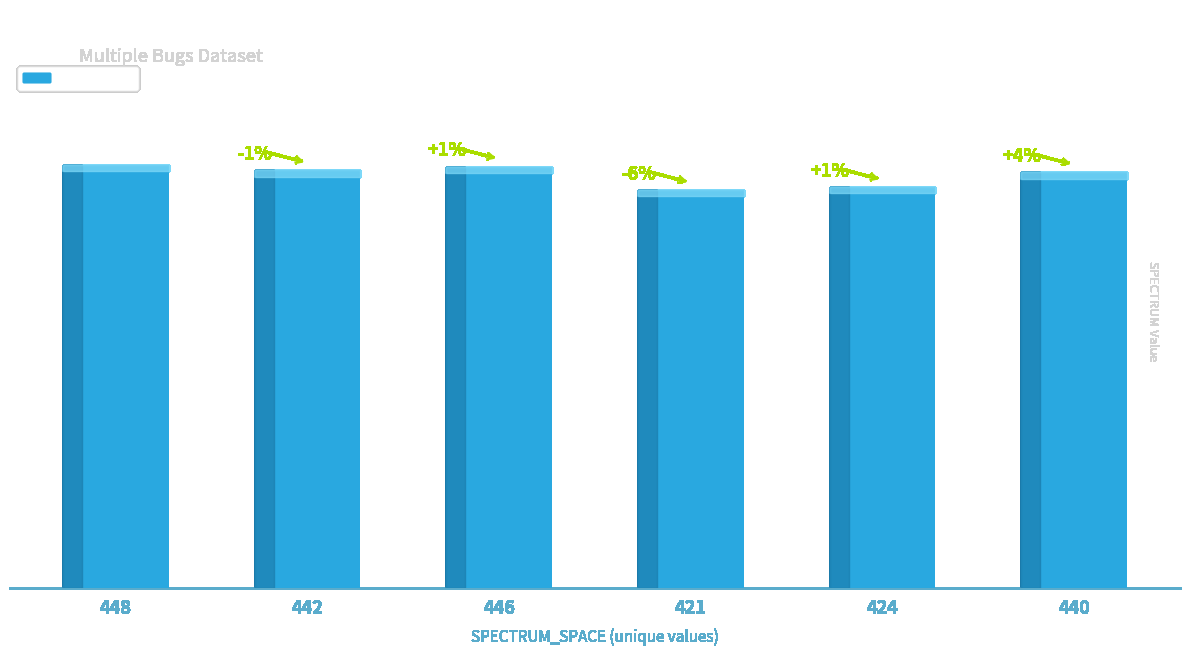

What is the ratio of the value at 442 to the value at 424?

1.0